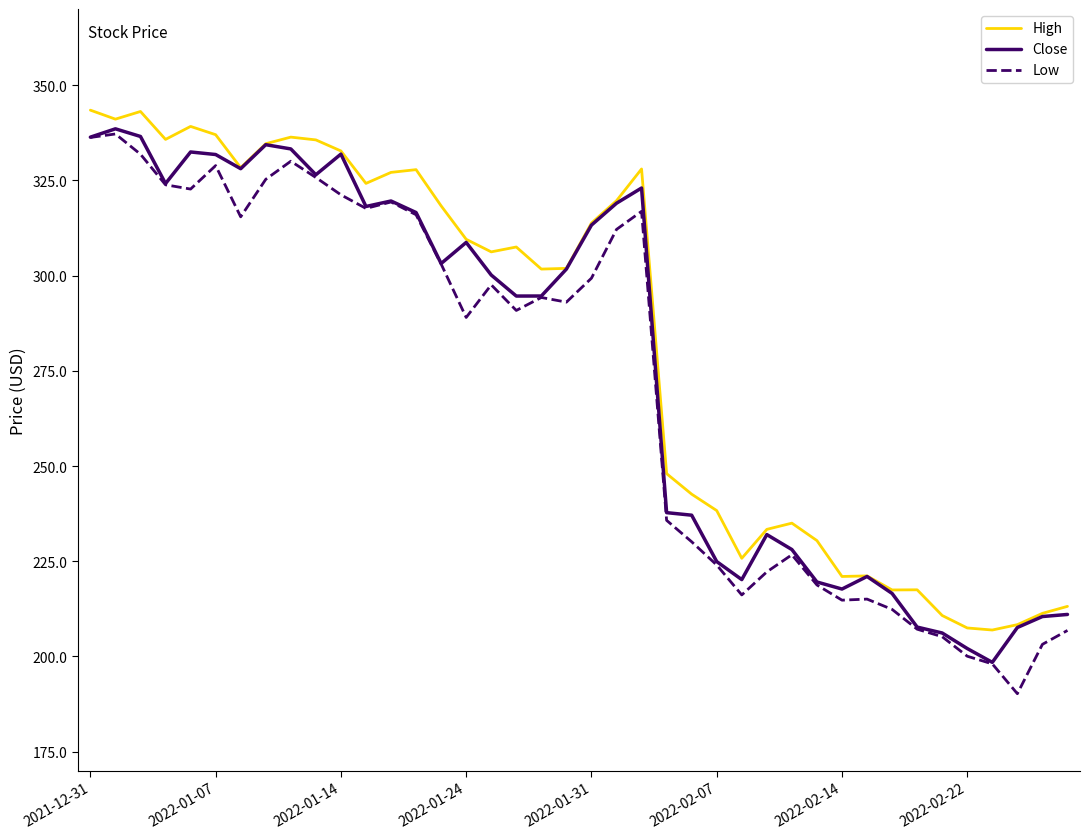

What are all the series names shown in the legend?

High, Close, Low